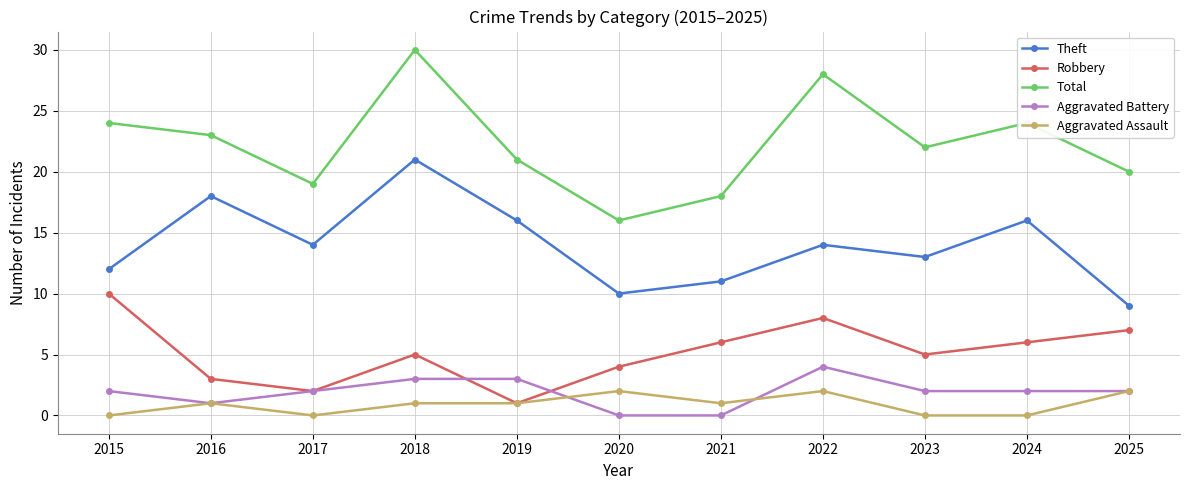

What is the total value across all series at 2017?

37